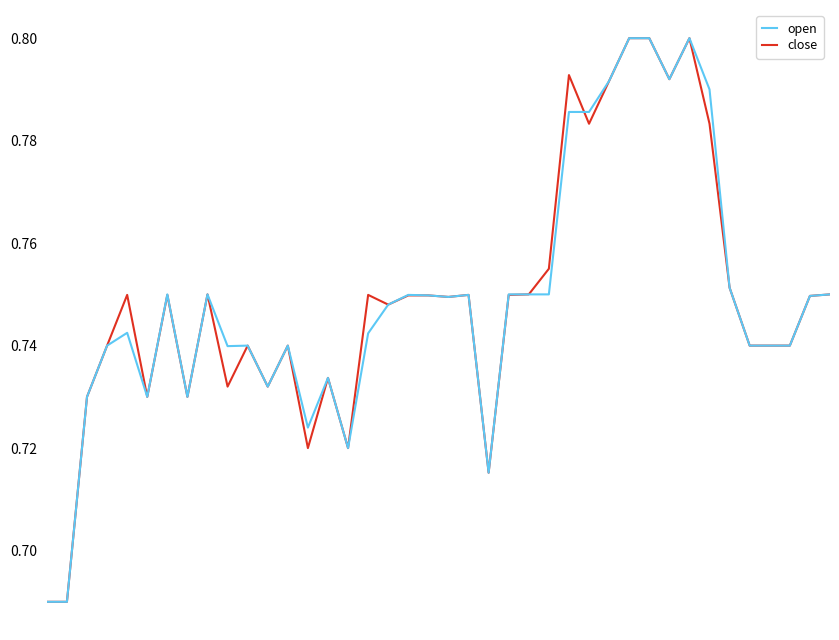

Which series has the largest total across all categories?

close